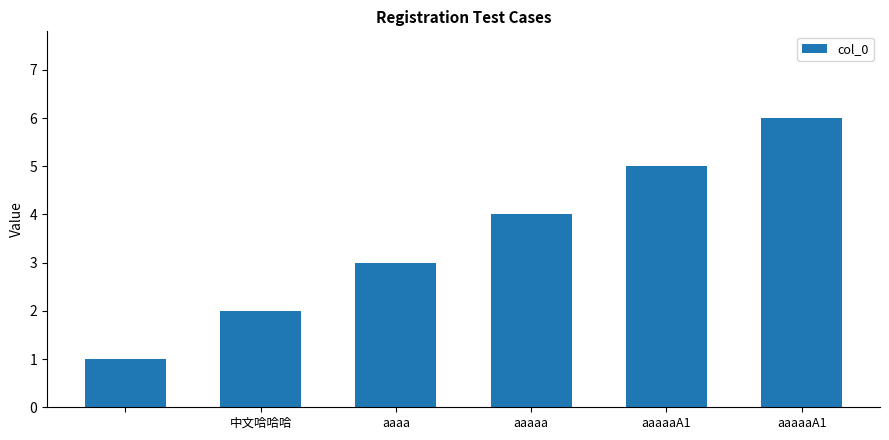

What is the sum of all values?

21